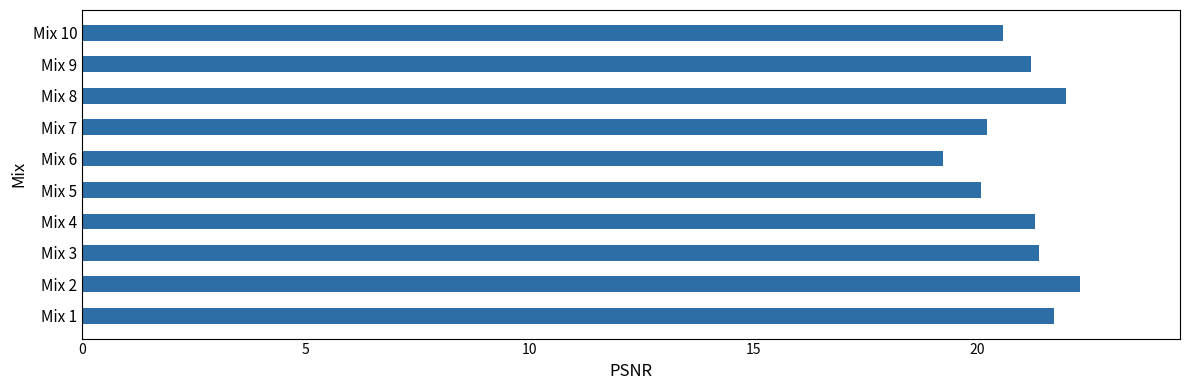

At which category does the chart reach its minimum across all series?

Mix 6